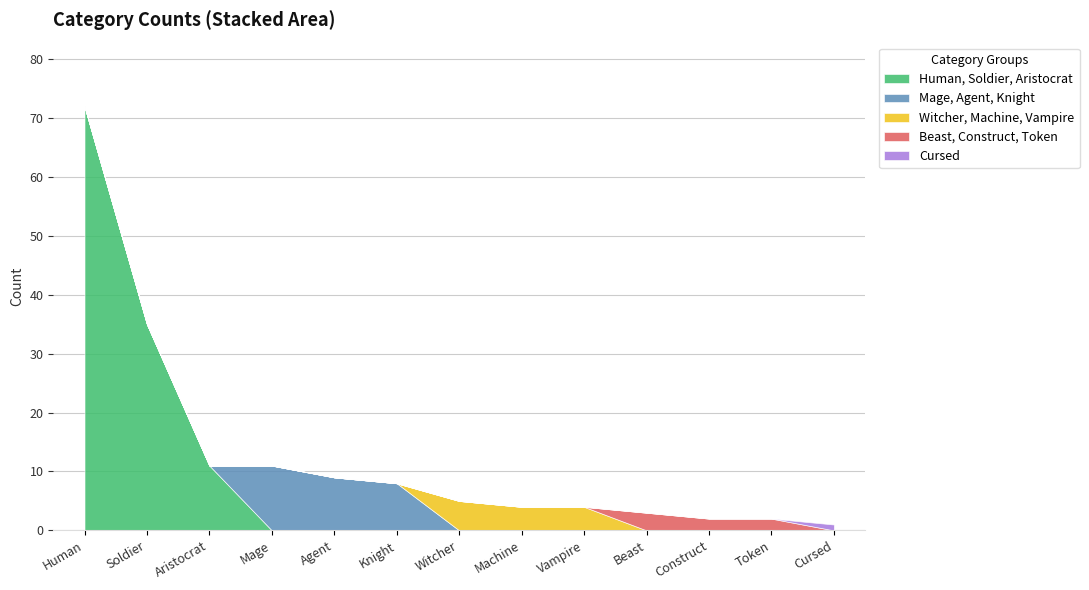

What is the value of the 7th point from the left?

5